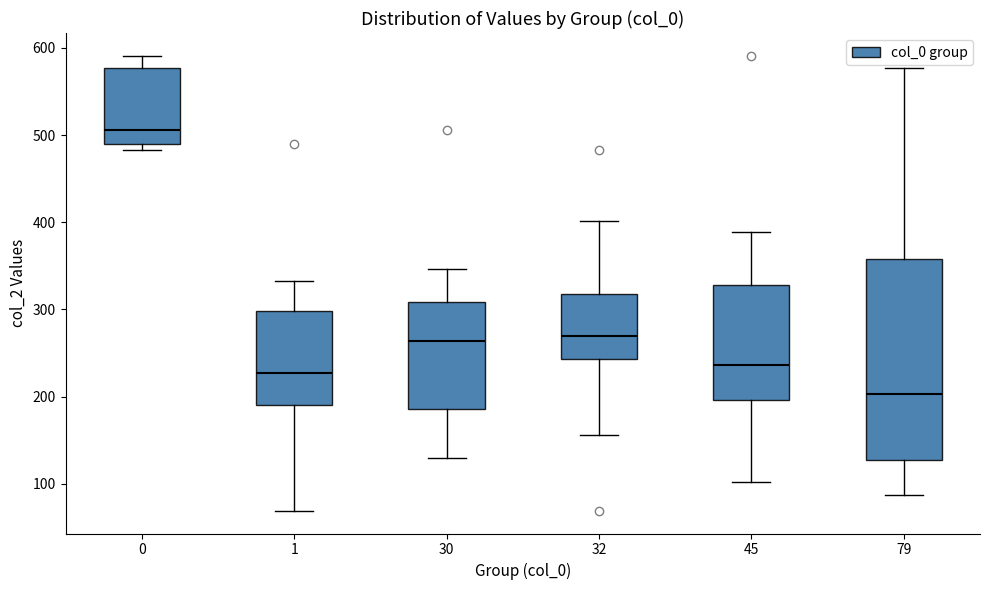

Which box is the tallest, from its lower edge to its upper edge?

79